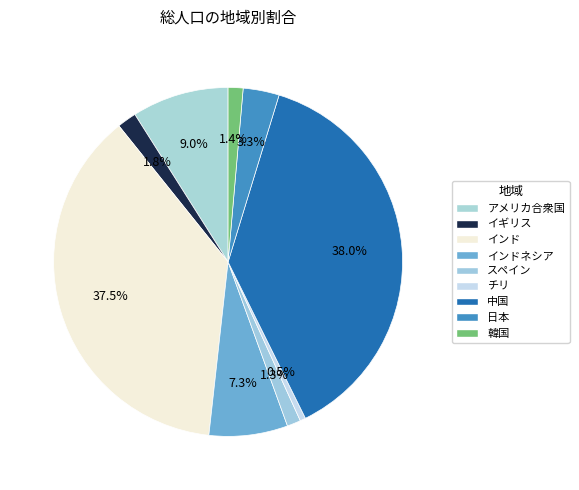

How many segments does this pie chart have?

9